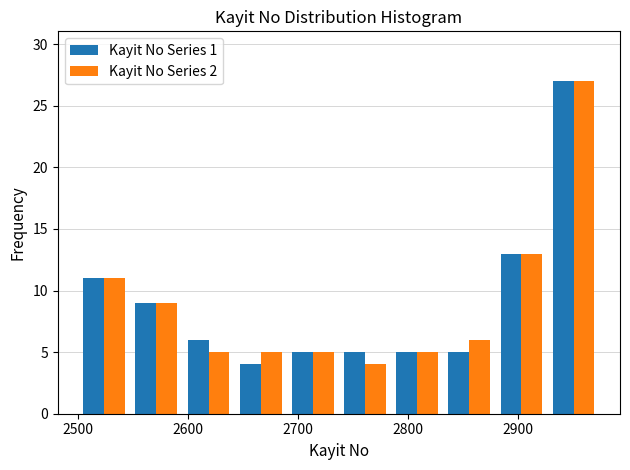

Reading left to right, list every range on the x-axis with the height of the bar of each series over it. Neither the bar edges nor the heights are printed on the chart, so give them approximately, as read against the axes.

2500 to 2550: Kayit No Series 1=11	Kayit No Series 2=11
2550 to 2590: Kayit No Series 1=9	Kayit No Series 2=9
2590 to 2640: Kayit No Series 1=6	Kayit No Series 2=5
2640 to 2690: Kayit No Series 1=4	Kayit No Series 2=5
2690 to 2740: Kayit No Series 1=5	Kayit No Series 2=5
2740 to 2780: Kayit No Series 1=5	Kayit No Series 2=4
2780 to 2830: Kayit No Series 1=5	Kayit No Series 2=5
2830 to 2880: Kayit No Series 1=5	Kayit No Series 2=6
2880 to 2930: Kayit No Series 1=13	Kayit No Series 2=13
2930 to 2970: Kayit No Series 1=27	Kayit No Series 2=27